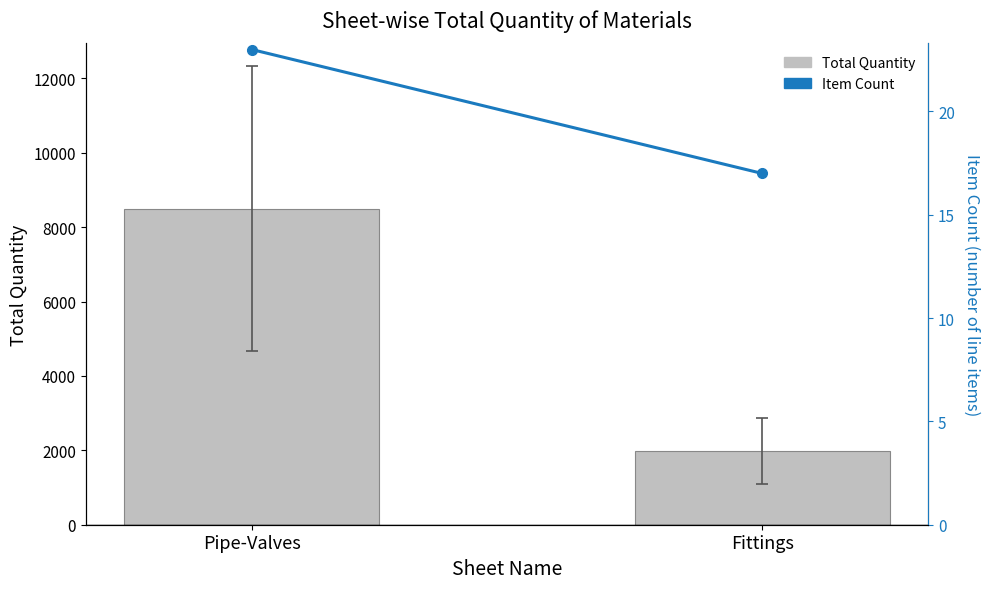

What is the spread (max minus min) of values at Pipe-Valves?

8479